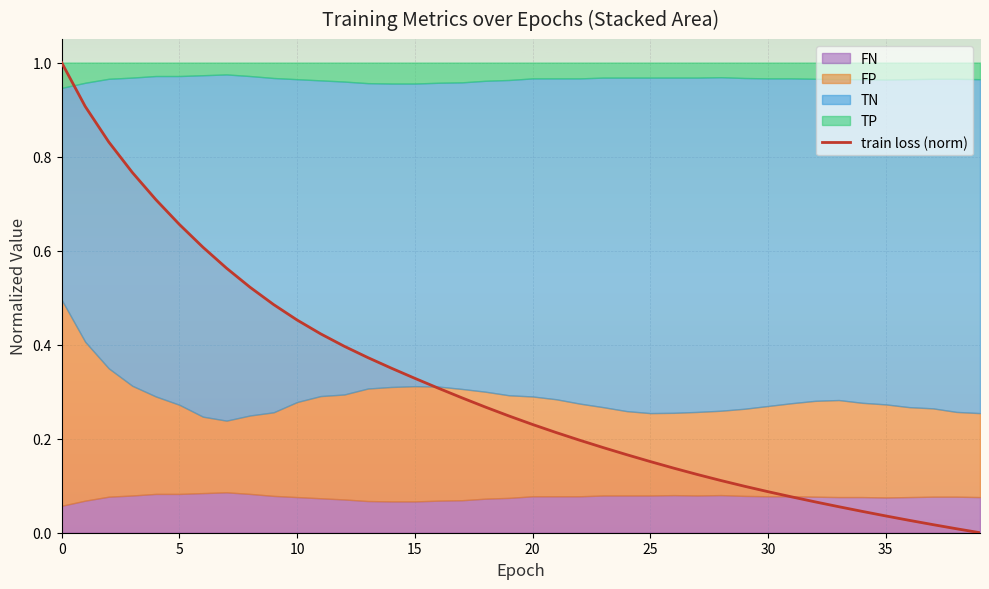

What is the highest value of the train loss (norm) series?

1.0